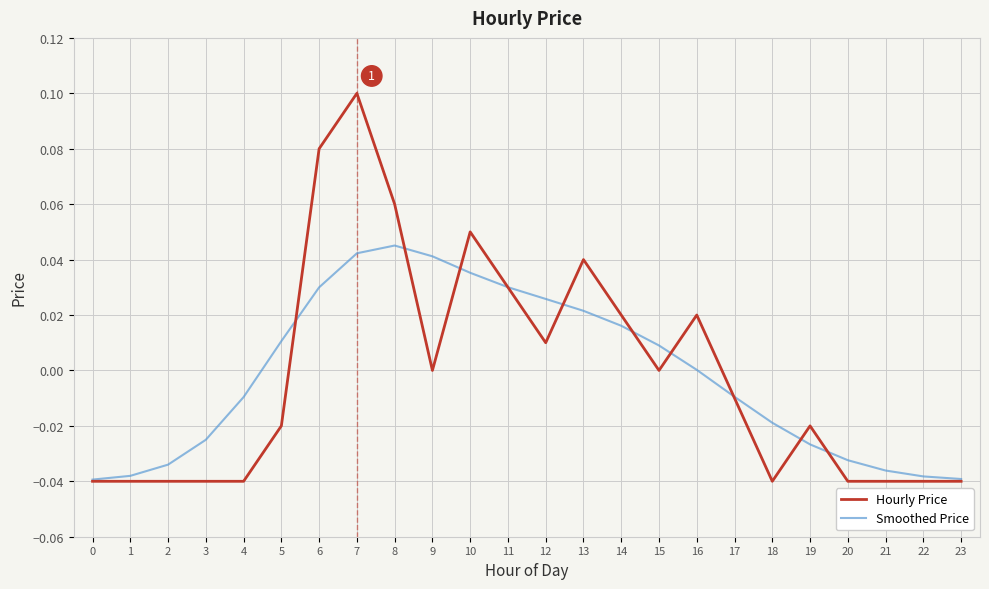

At which category is the sum across all series the highest?

7